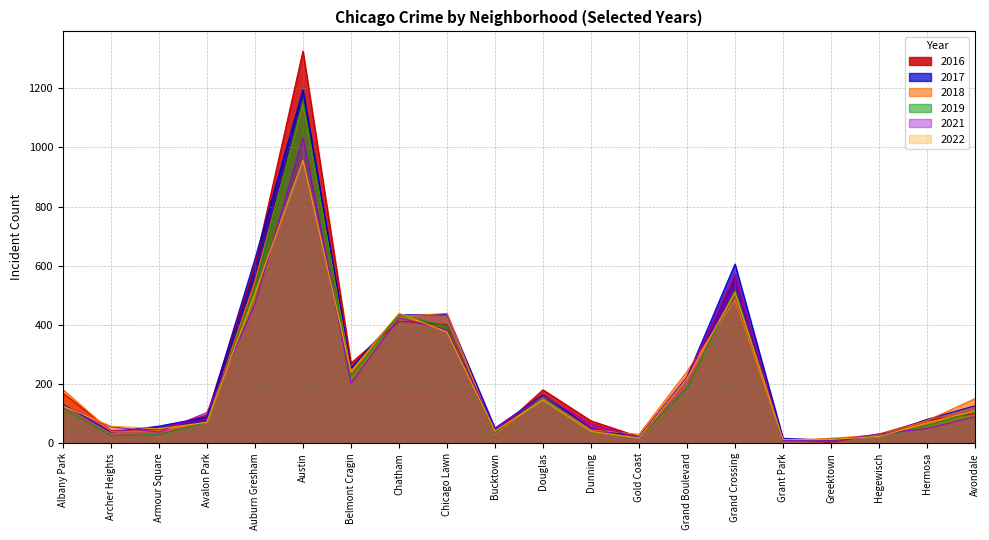

The 2017 series shows 1195 at Austin. True or false?

True